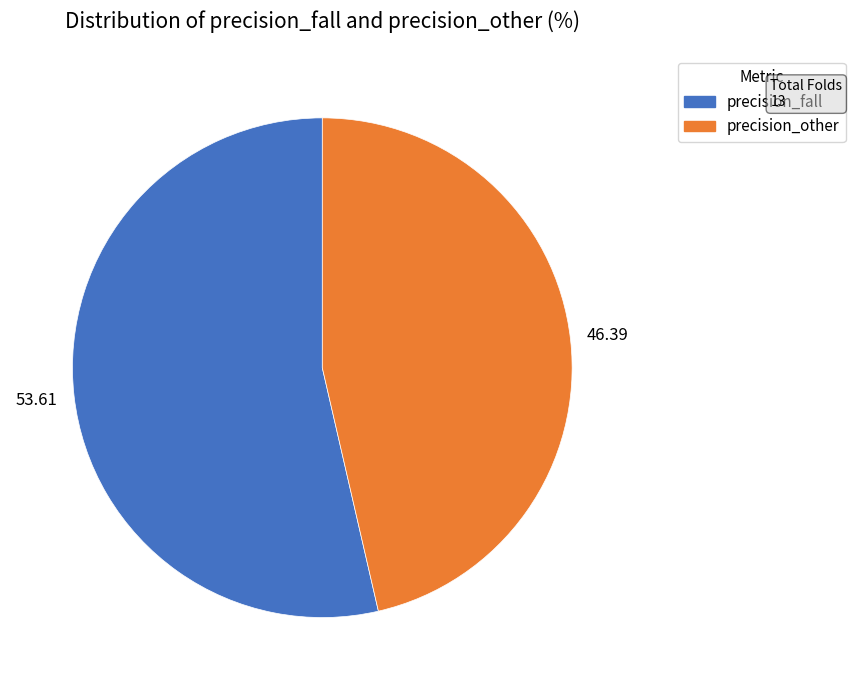

Does any single category account for the majority?

Yes